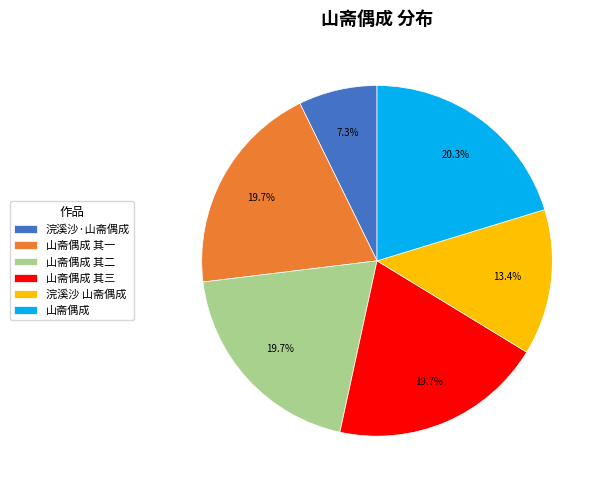

True or false: 浣溪沙·山斋偶成 accounts for 7% of the total.

True